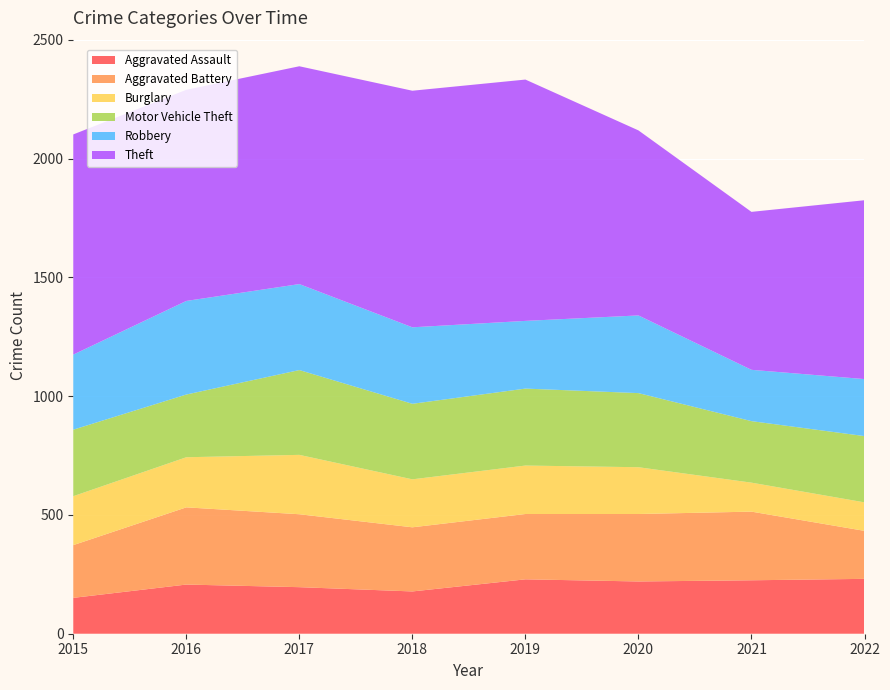

Reading left to right, list all the values displayed in this chart.

Aggravated Assault: 151	207	196	178	229	220	225	231
Aggravated Battery: 222	325	307	270	275	284	289	202
Burglary: 206	211	250	202	204	197	122	120
Motor Vehicle Theft: 280	264	357	318	324	312	259	279
Robbery: 316	394	362	322	285	327	216	240
Theft: 927	889	917	996	1016	779	665	753